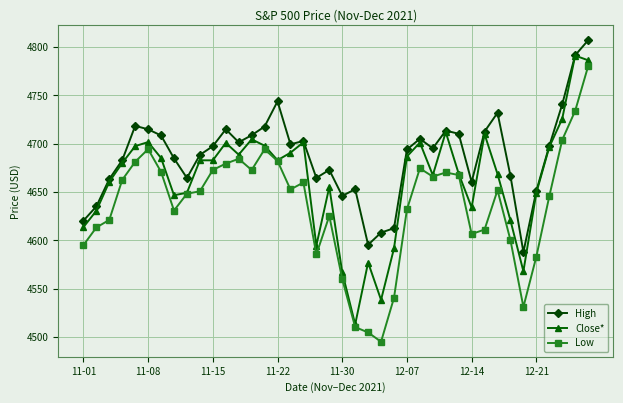

True or false: Low and High cross at least once.

False